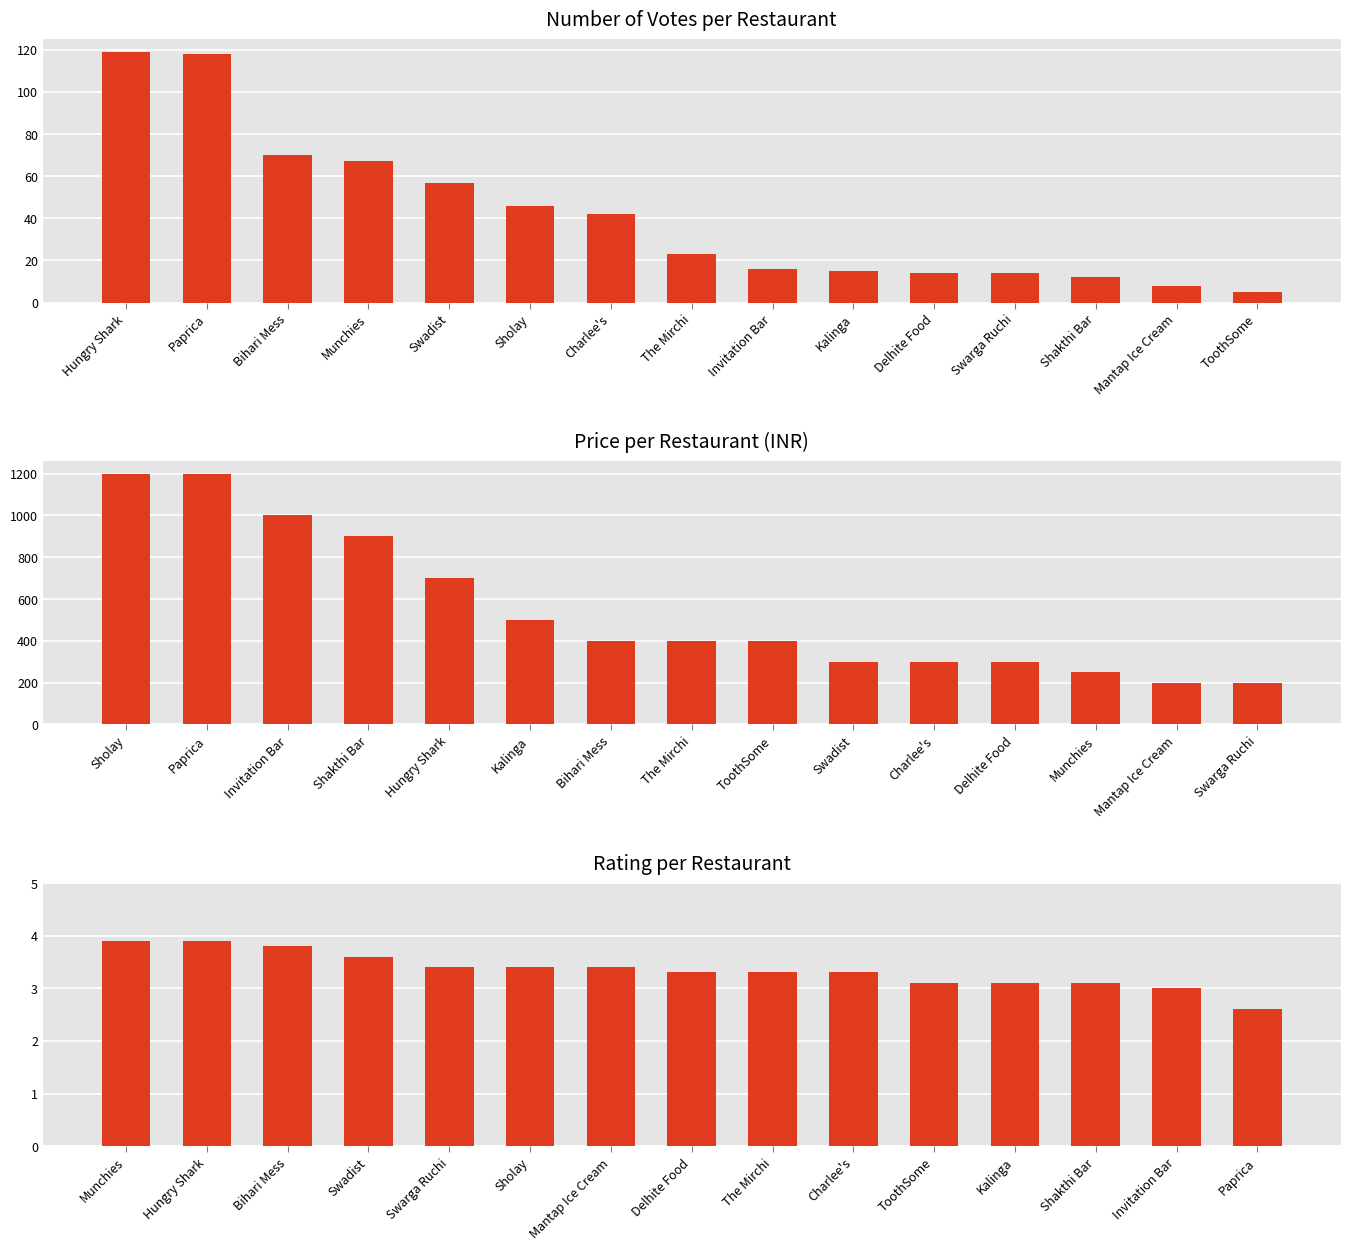

What is the label of the 12th bar from the right?

Munchies